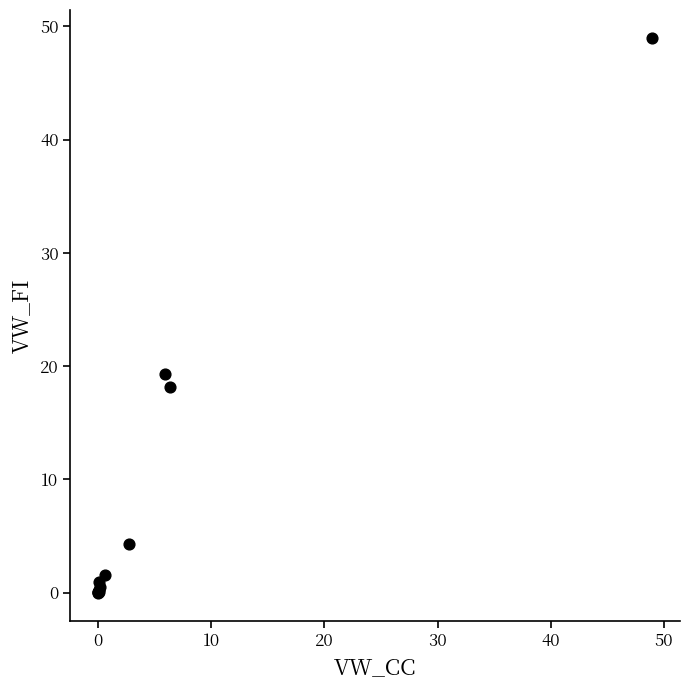

What Y value in the scatter plot is closest to 24?

19.3